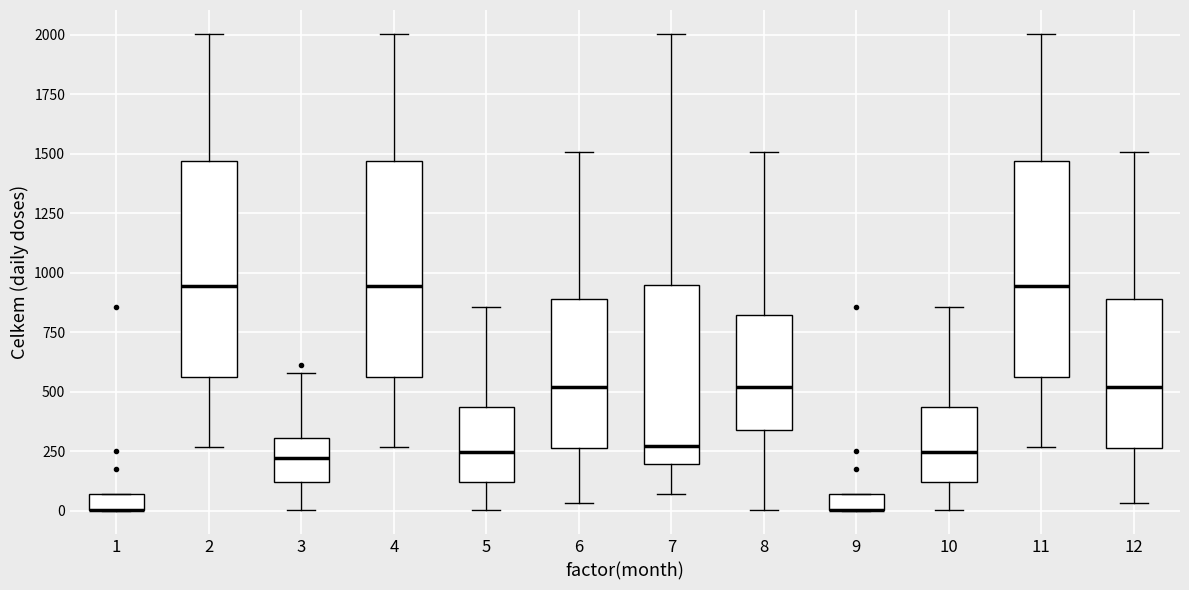

Where is the lower edge of the box at x = 2 on the y-axis? The values are not printed on the chart, so give them approximately, as read against the axis.

550